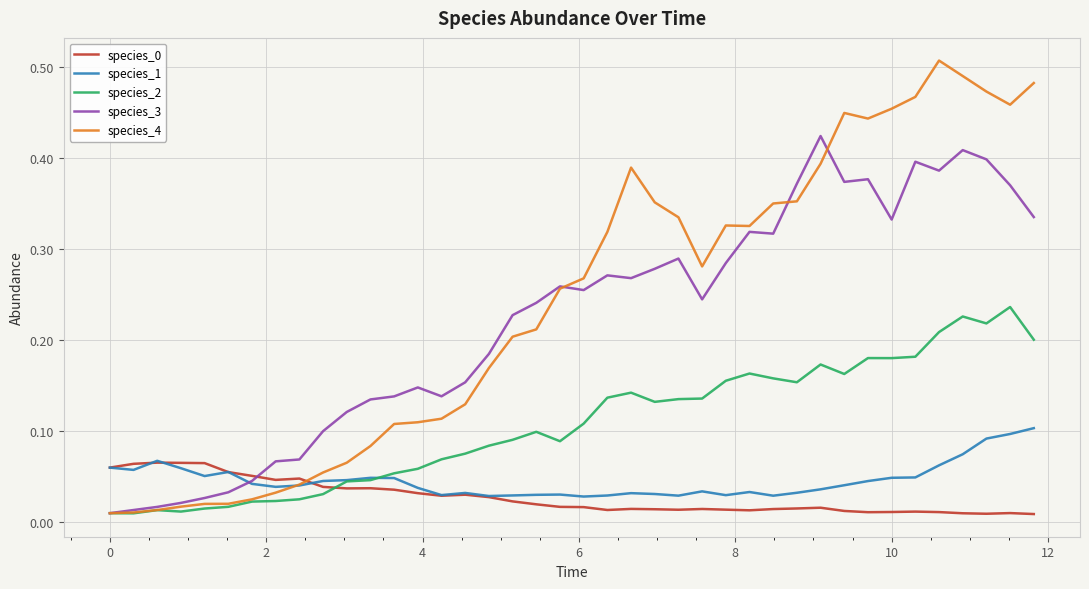

At how many categories does at least one series exceed 0?

40